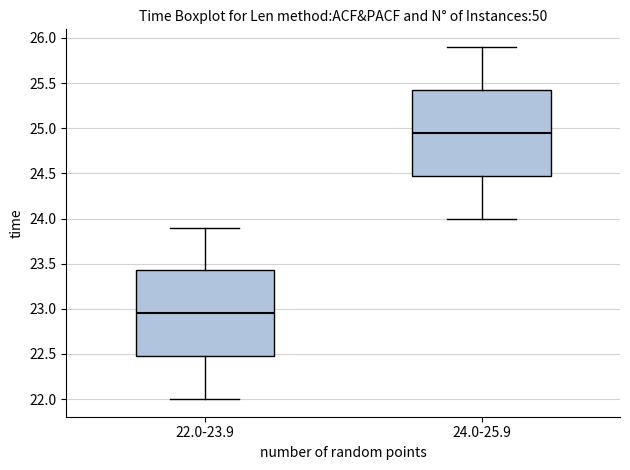

Reading left to right, transcribe this box plot: for each box, give where its median line is, the range the box spans, and where its two whiskers end, as read against the y-axis. The values are not printed on the chart, so give them approximately, as read against the axis.

22.0-23.9: median 22.95, box 22.50 to 23.45, whiskers 22.00 to 23.90
24.0-25.9: median 24.95, box 24.50 to 25.45, whiskers 24.00 to 25.90